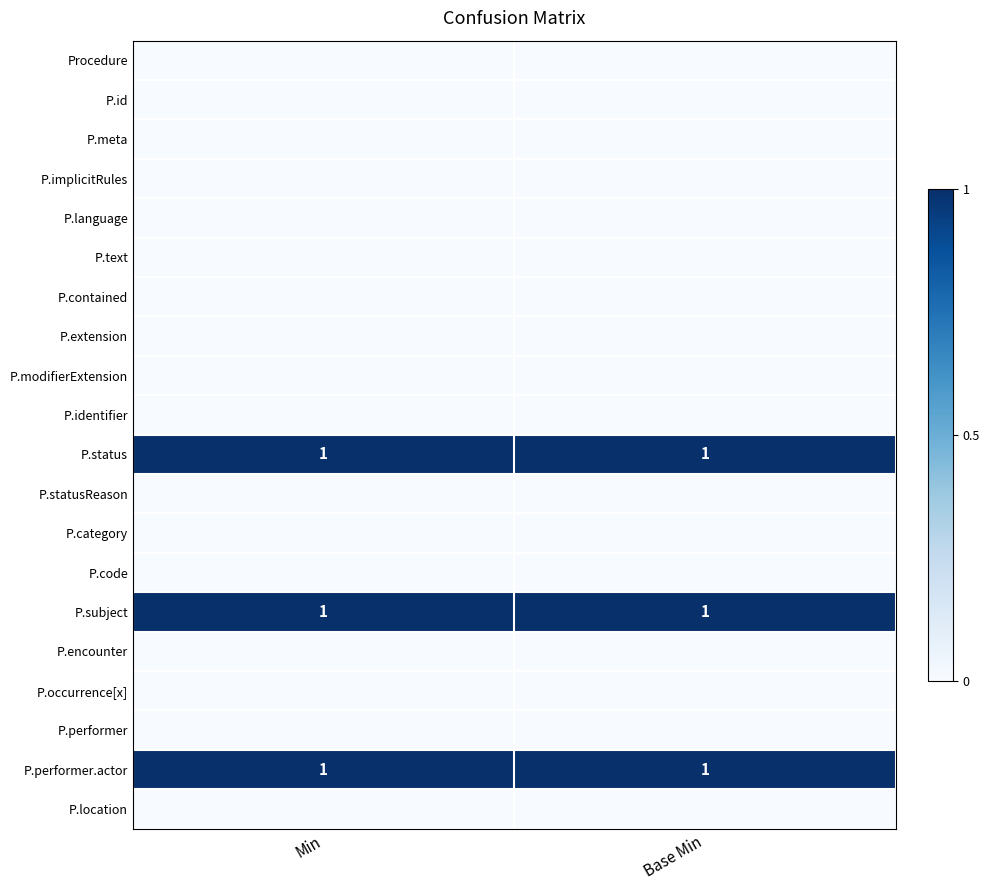

Between Min and Base Min, which is larger?

Min